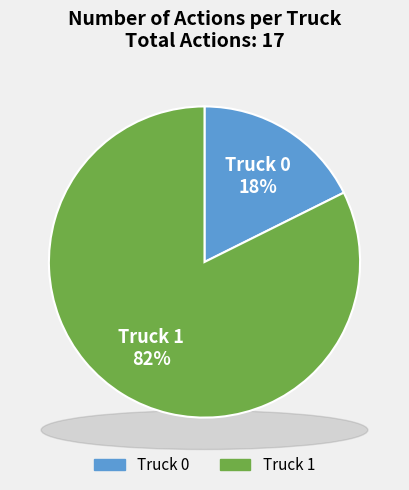

Which category has the smallest portion of the pie?

Truck 0